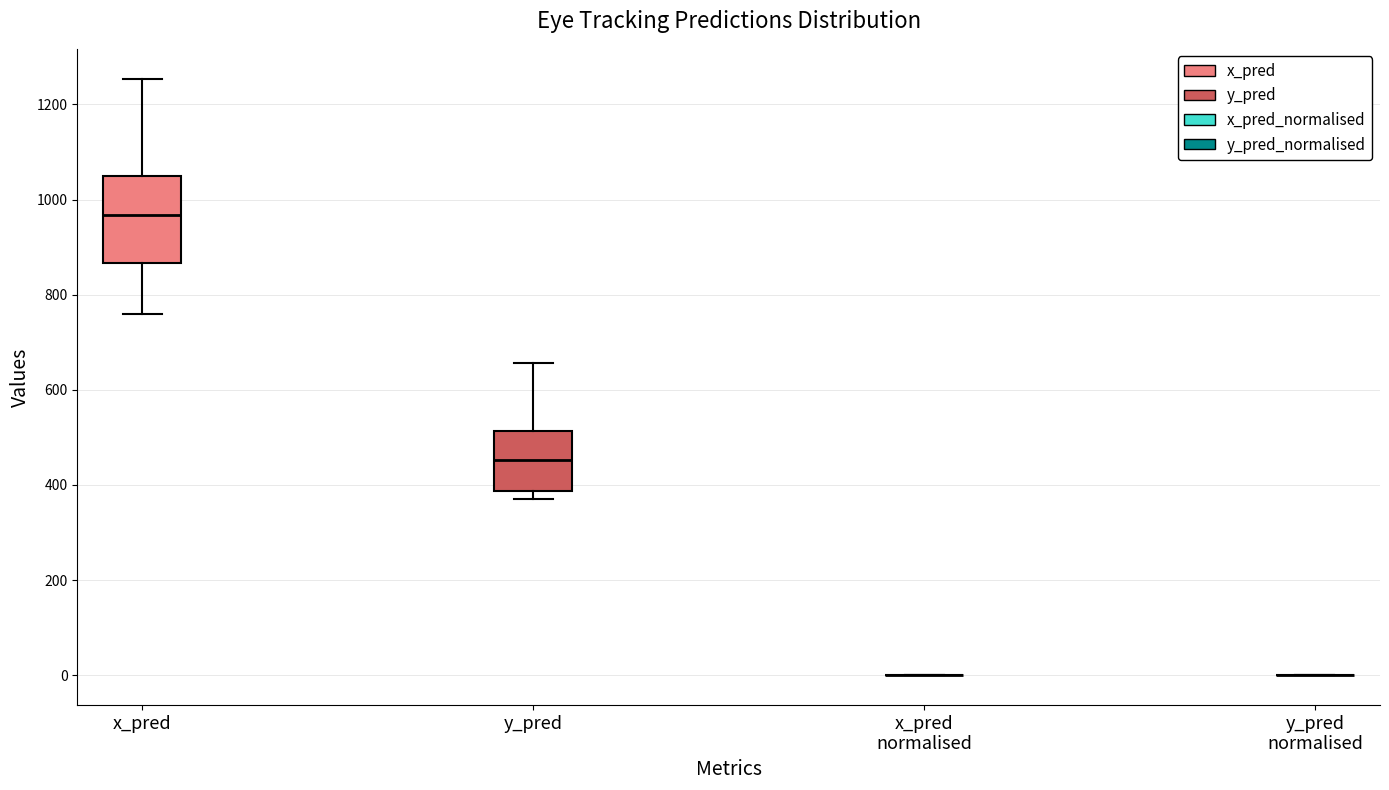

Reading left to right, transcribe this box plot: for each box, give where its median line is, the range the box spans, and where its two whiskers end, as read against the y-axis. The values are not printed on the chart, so give them approximately, as read against the axis.

x_pred: median 960, box 860 to 1040, whiskers 760 to 1260
y_pred: median 460, box 380 to 520, whiskers 360 to 660
x_pred normalised: box collapsed to a line at 0, whiskers 0 to 0
y_pred normalised: box collapsed to a line at 0, whiskers 0 to 0